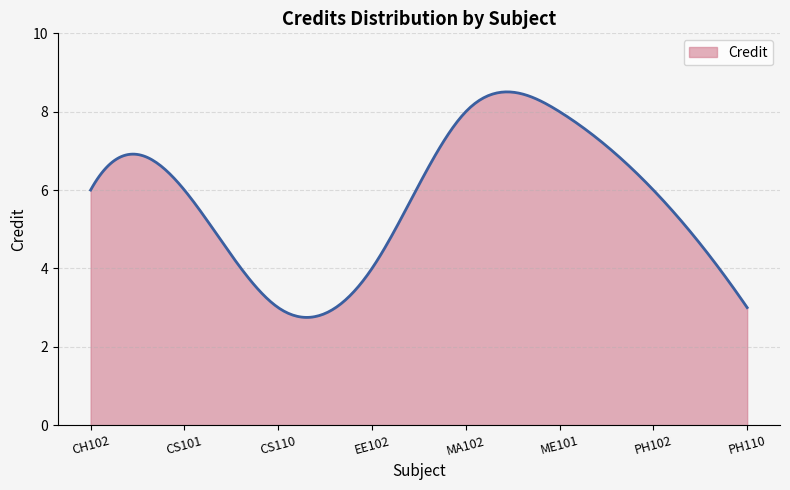

What is the difference between the maximum and minimum values?

5.8